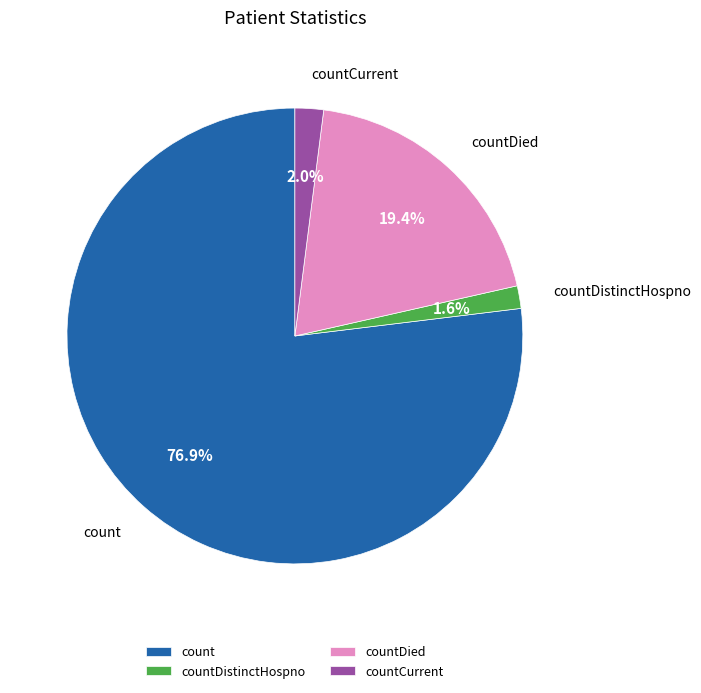

How many slices are in this pie chart?

4